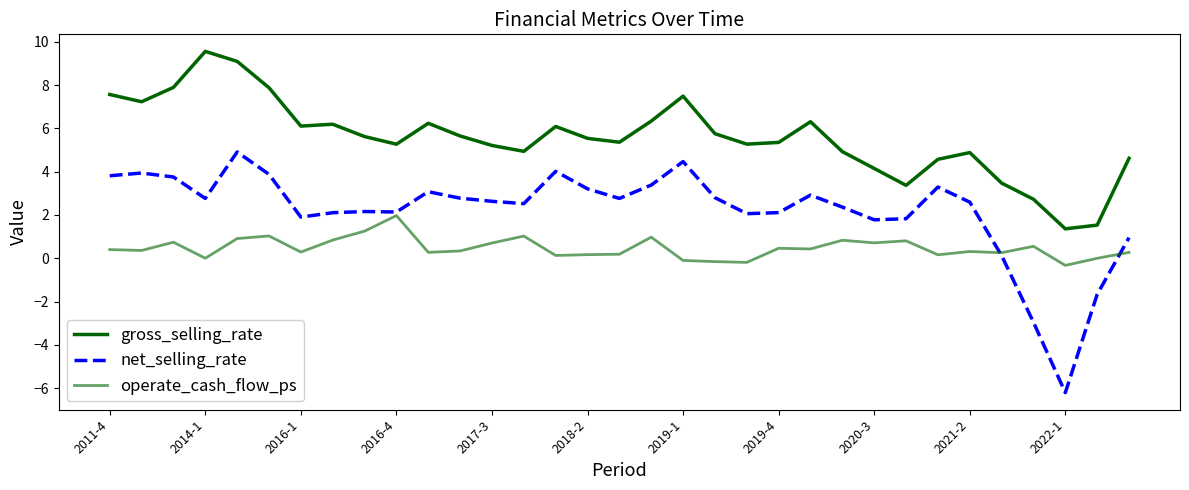

List the series in order of their overall mean, highest first.

gross_selling_rate, net_selling_rate, operate_cash_flow_ps